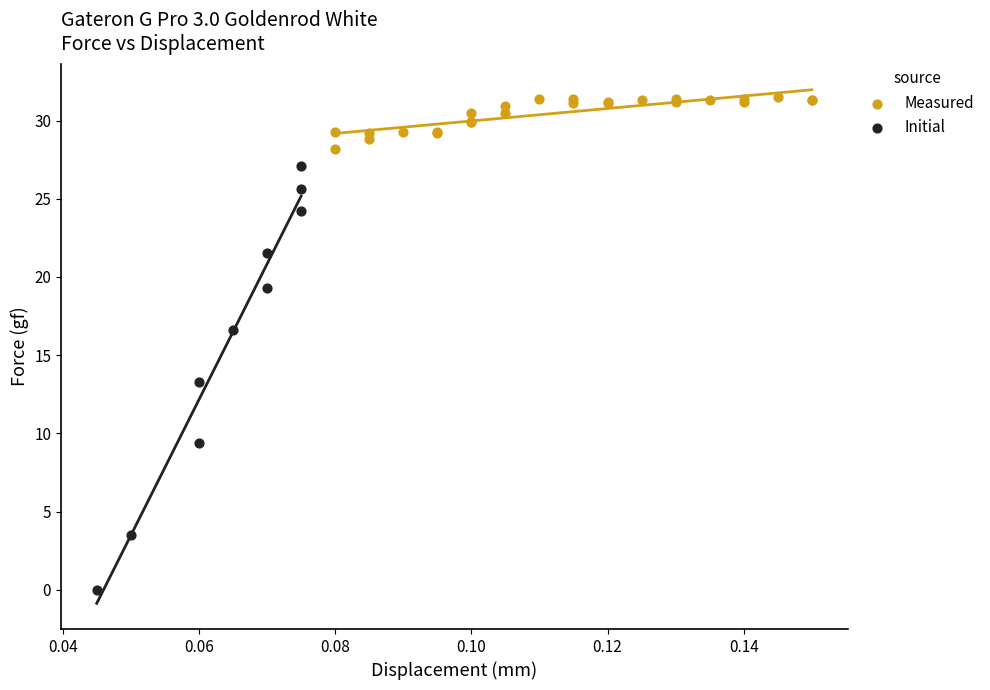

Which series has the largest Y range (max minus min)?

Initial